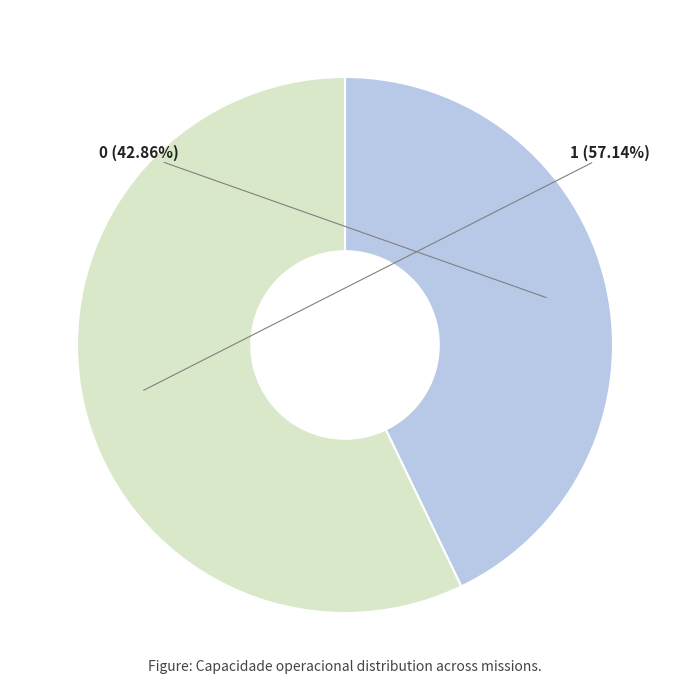

What percentage is the 0 slice, to the nearest percent?

43%